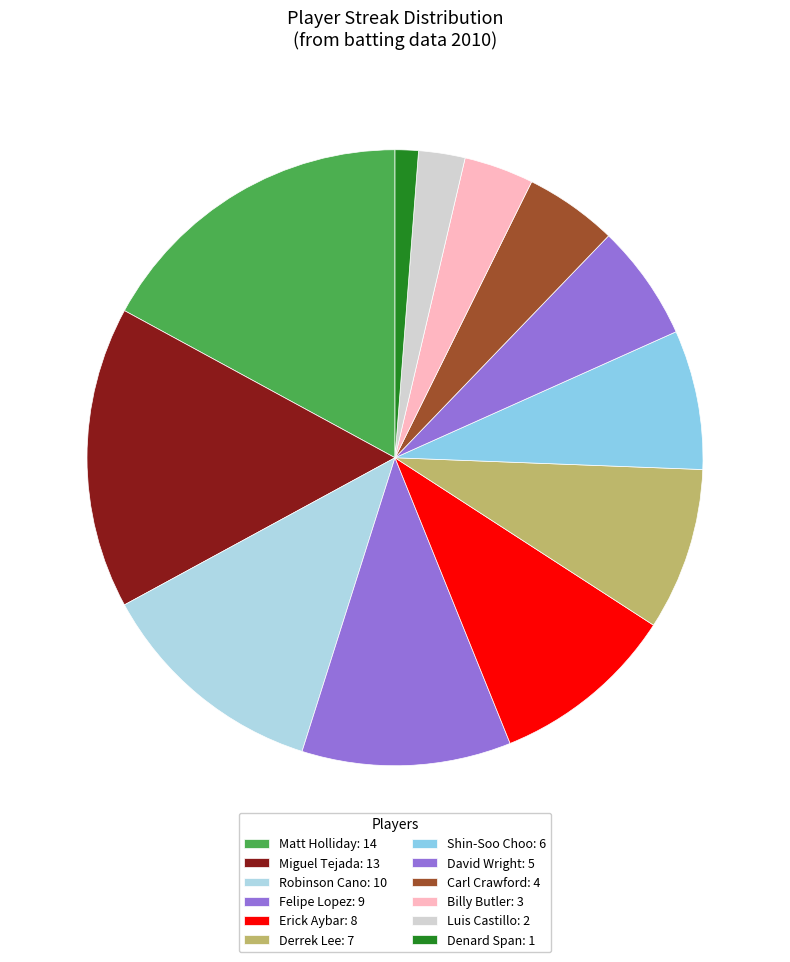

How many slices are in this pie chart?

12